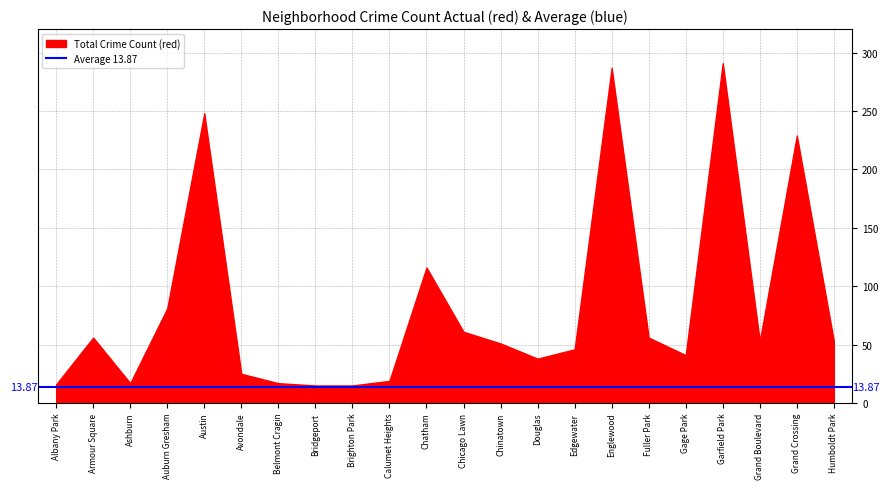

At which label is the value closest to 153?

Chatham